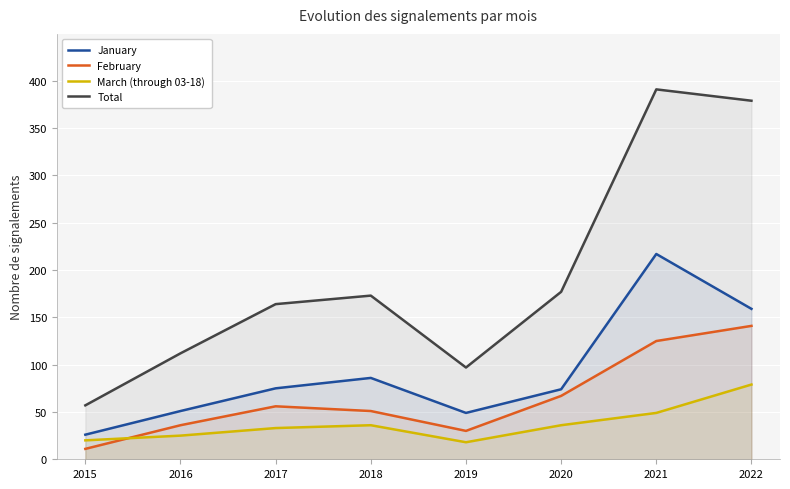

Which label corresponds to the largest value in the chart?

2021